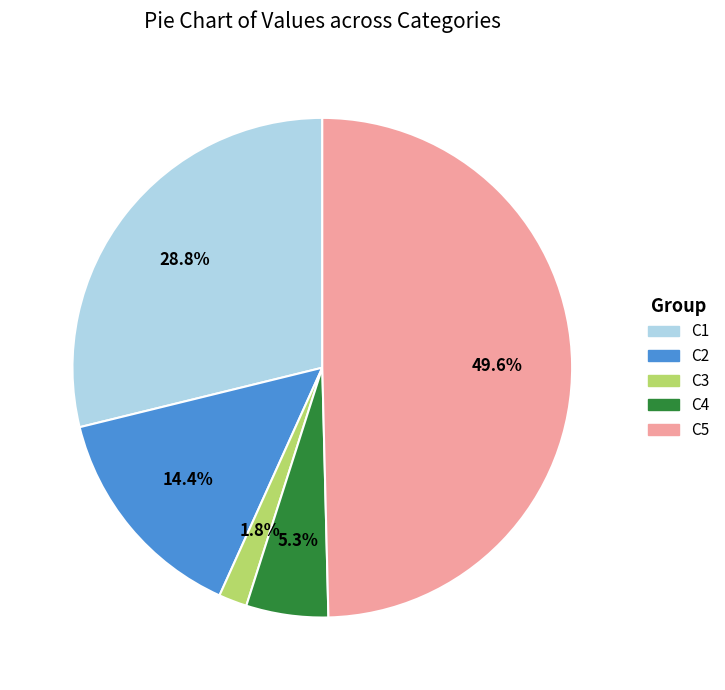

How many segments does this pie chart have?

5